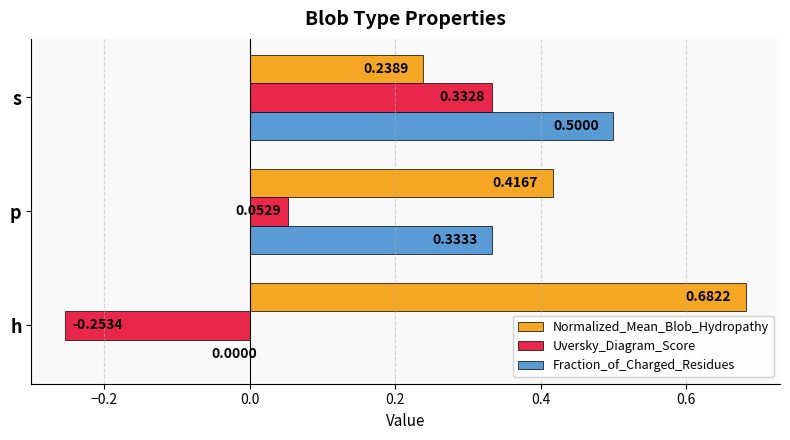

Which series has the largest total across all categories?

Normalized_Mean_Blob_Hydropathy